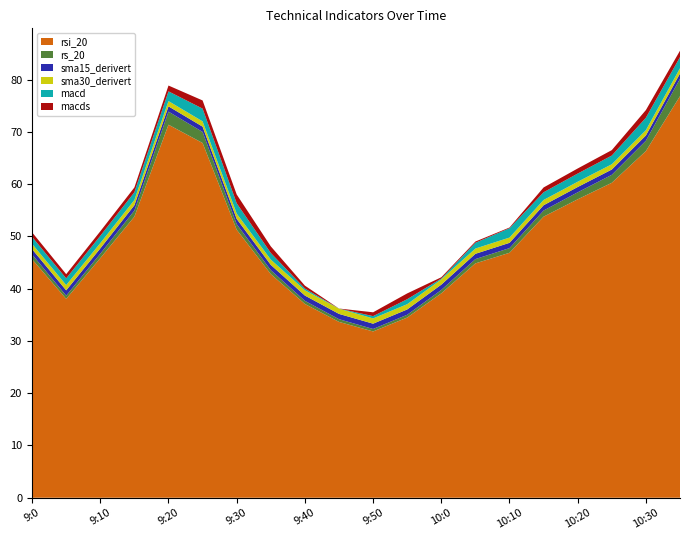

Reading left to right, transcribe all the data shown in this chart.

rsi_20: 45.6	38.0	45.8	53.8	71.3	67.8	51.3	42.8	37.1	33.6	31.8	34.5	39.1	44.8	46.9	53.8	57.1	60.2	66.3	76.8
rs_20: 0.9	0.6	0.8	1.2	2.5	2.1	1.1	0.7	0.6	0.5	0.5	0.5	0.6	0.8	0.9	1.2	1.3	1.5	2.0	3.3
sma15_derivert: 1.0	1.0	1.0	1.0	1.0	1.0	1.0	1.0	1.0	1.0	1.0	1.0	1.0	1.0	1.0	1.0	1.0	1.0	1.0	1.0
sma30_derivert: 1.0	1.0	1.0	1.0	1.0	1.0	1.0	1.0	1.0	1.0	1.0	1.0	1.0	1.0	1.0	1.0	1.0	1.0	1.0	1.0
macd: 0.0	-0.1	0.1	0.1	0.5	1.1	0.6	-0.1	-1.0	-1.3	-0.9	-0.4	-1.2	-0.2	0.4	0.1	0.2	0.3	1.0	0.8
macds: 0.0	-0.1	-0.0	0.1	0.2	0.7	0.8	0.4	-0.3	-0.9	-0.1	0.2	-0.6	-0.6	-0.7	0.1	0.1	0.2	0.6	0.4